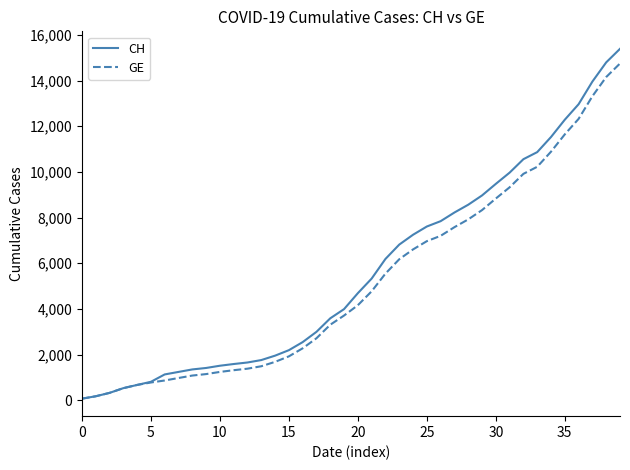

Which series has the largest range (max minus min)?

CH